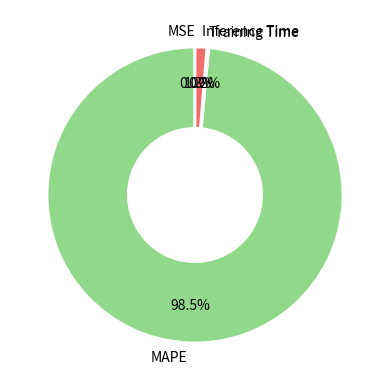

How much of the chart is everything except MAPE?

1.5%